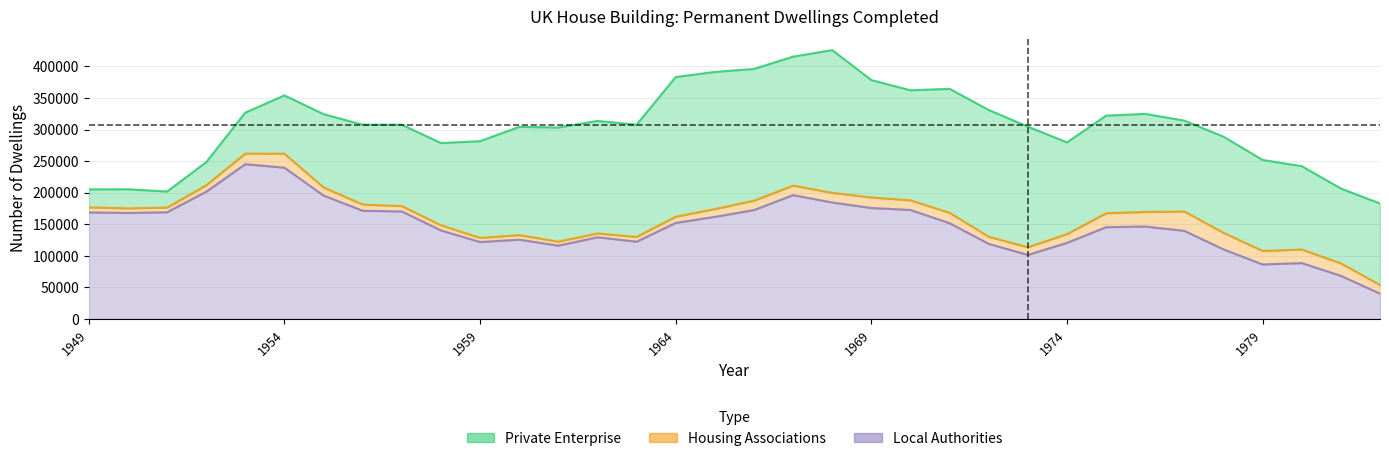

Where is Local Authorities nearest to the value 142625?

1958